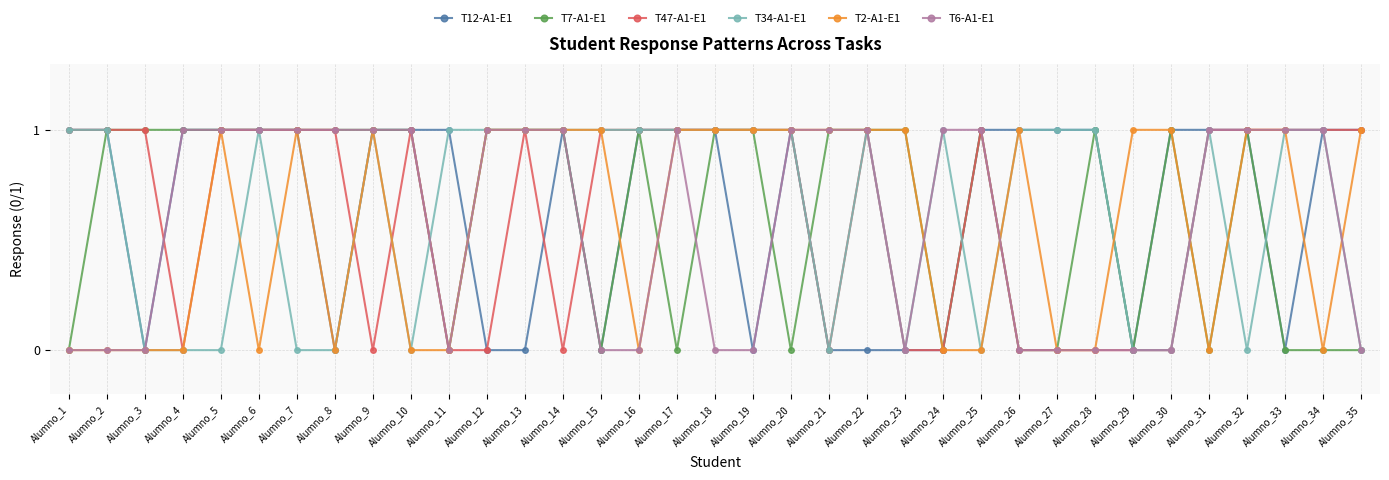

True or false: T34-A1-E1 has more than 1 points higher than both neighbors.

True